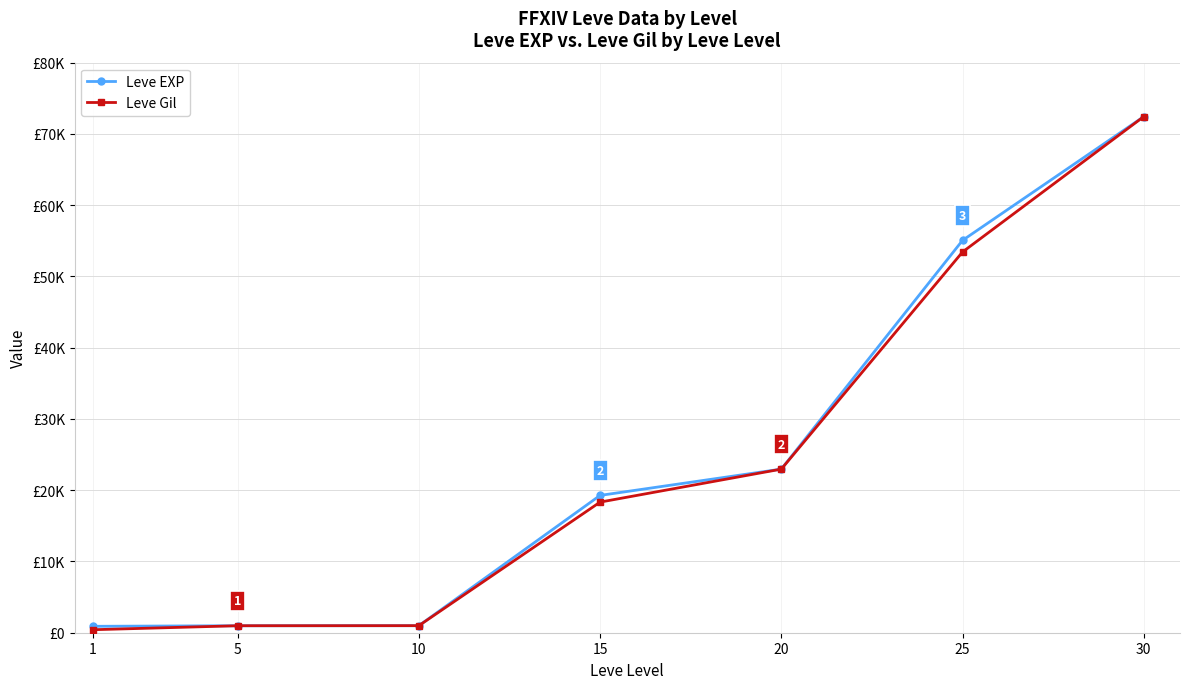

What are all the series names shown in the legend?

Leve EXP, Leve Gil